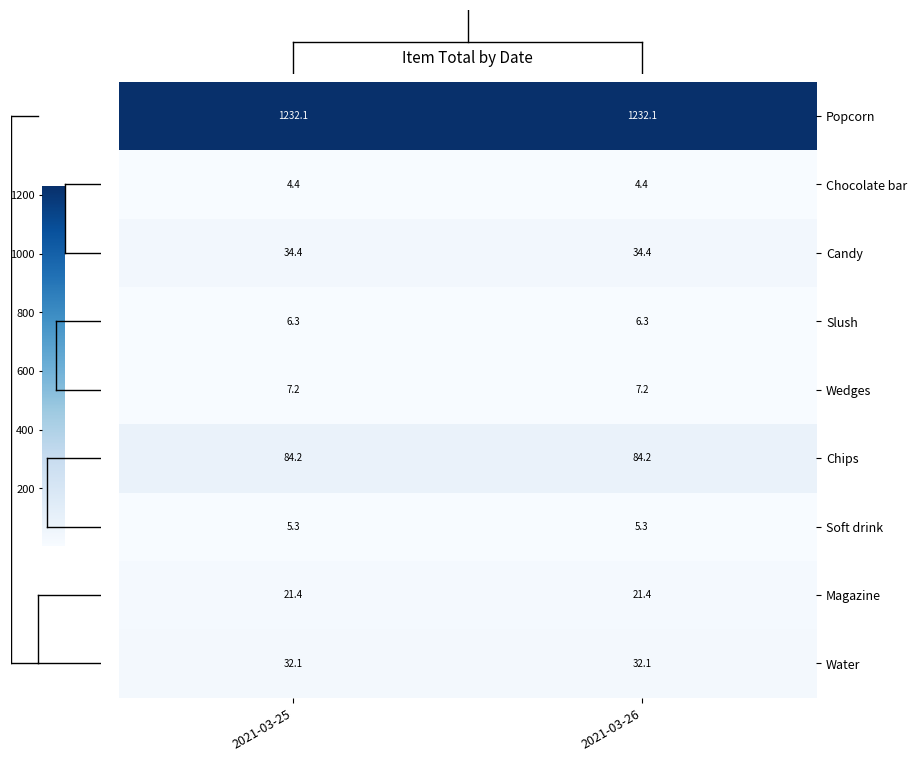

What is the spread (max minus min) of values at 2021-03-25?

1227.7